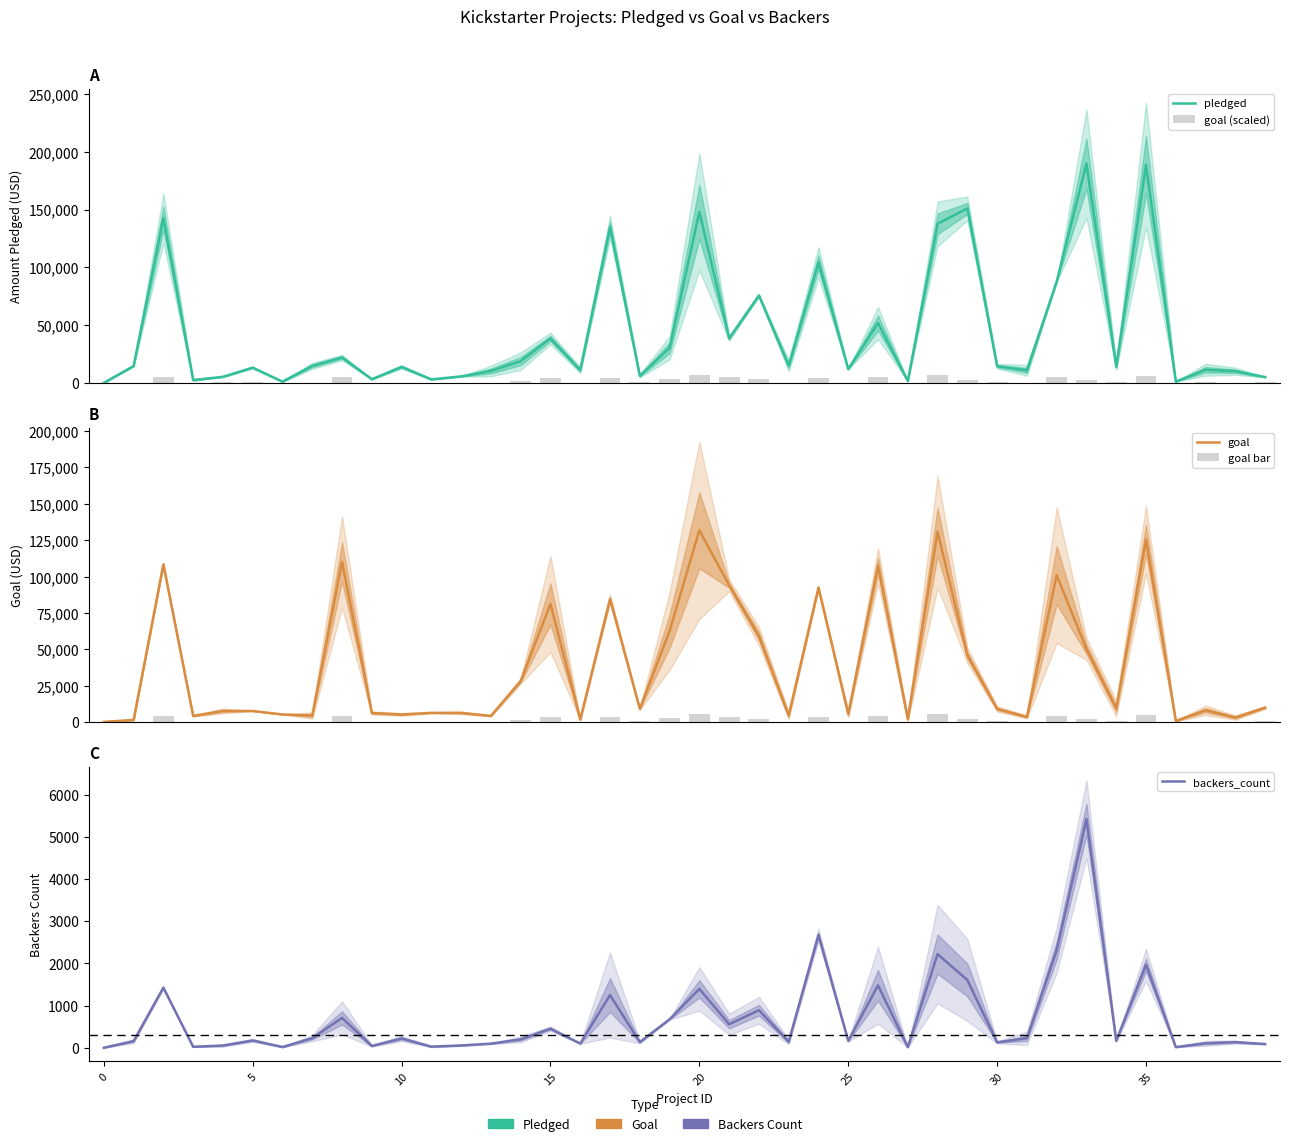

What is the difference between the maximum and minimum values in the goal (scaled) series?

6585